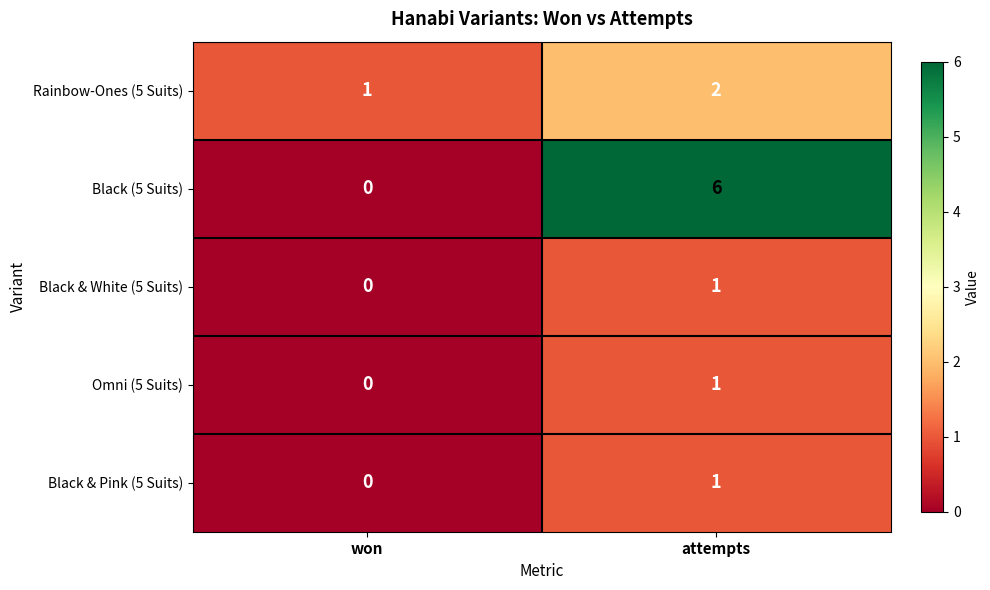

What is the difference between the Black (5 Suits) values at won and attempts?

6